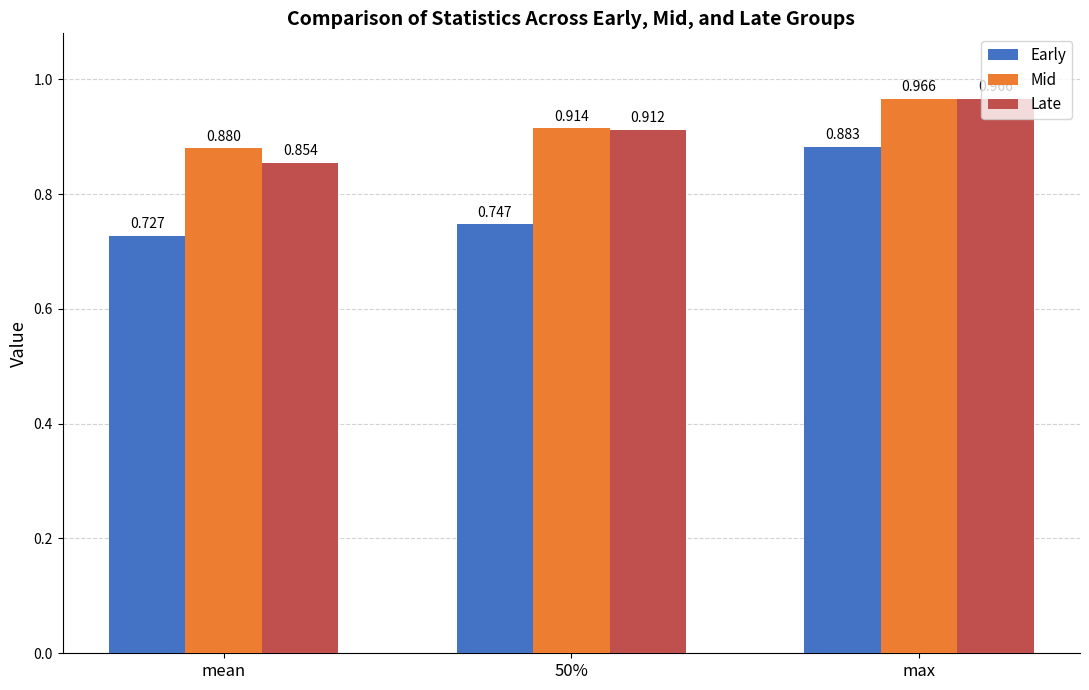

What is the average value of the Early series?

0.8